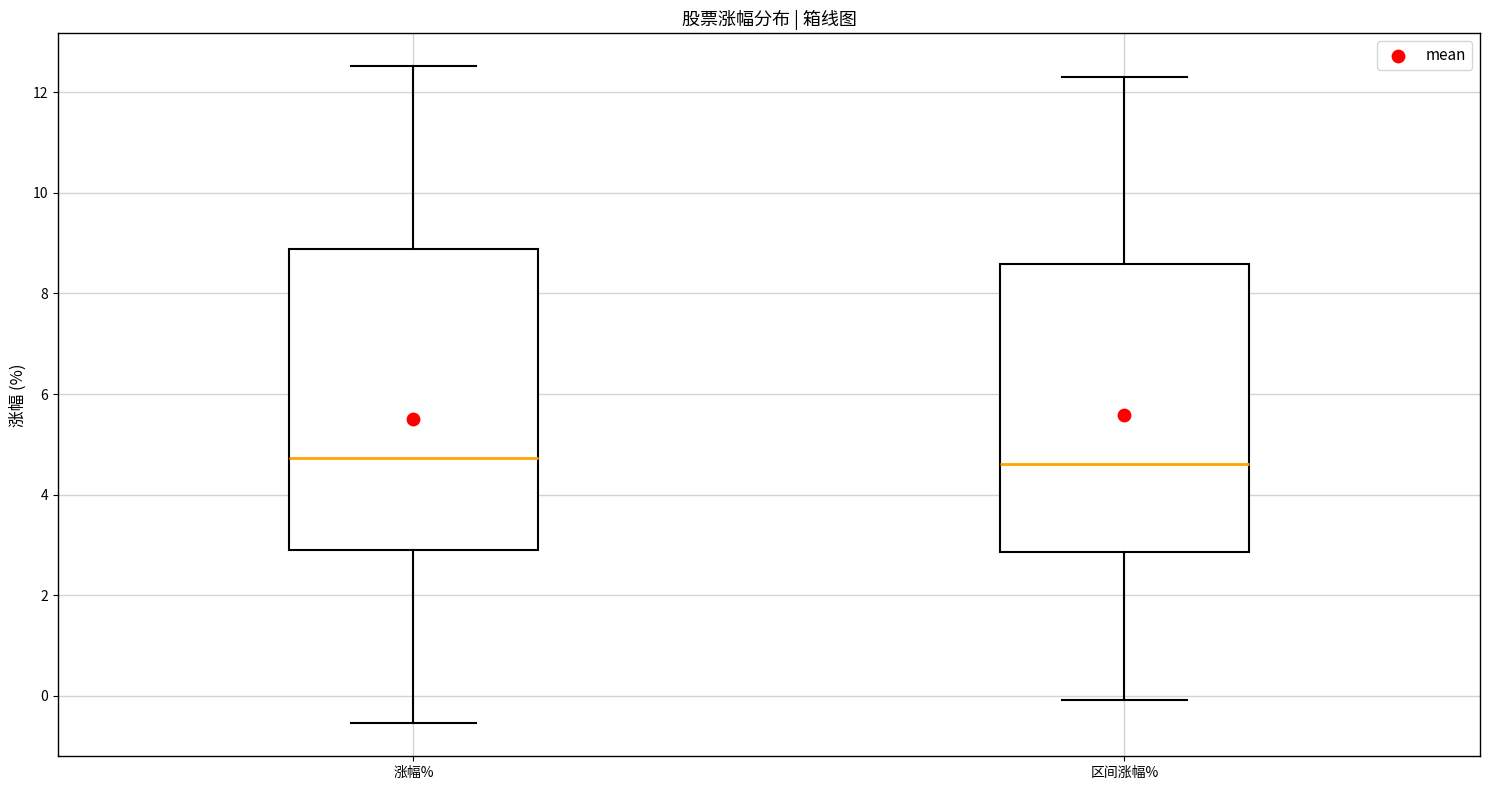

Reading left to right, transcribe this box plot: for each box, give where its median line is, the range the box spans, and where its two whiskers end, as read against the y-axis. The values are not printed on the chart, so give them approximately, as read against the axis.

涨幅%: median 4.8, box 2.8 to 8.8, whiskers -0.6 to 12.6
区间涨幅%: median 4.6, box 2.8 to 8.6, whiskers 0.0 to 12.4